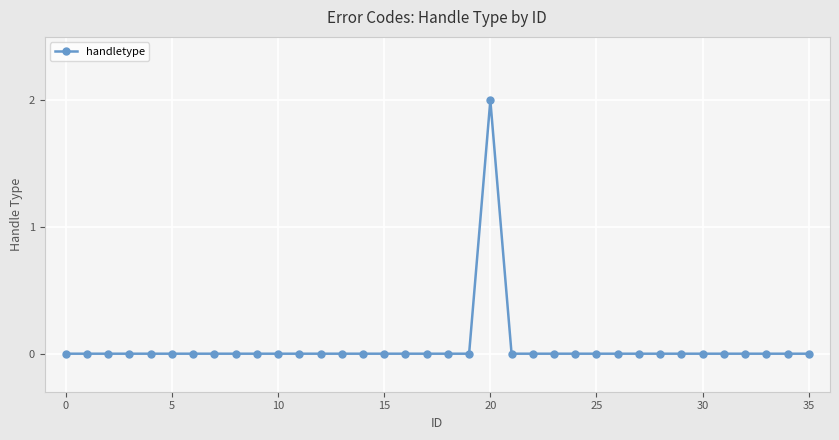

How many distinct data groups are displayed?

1